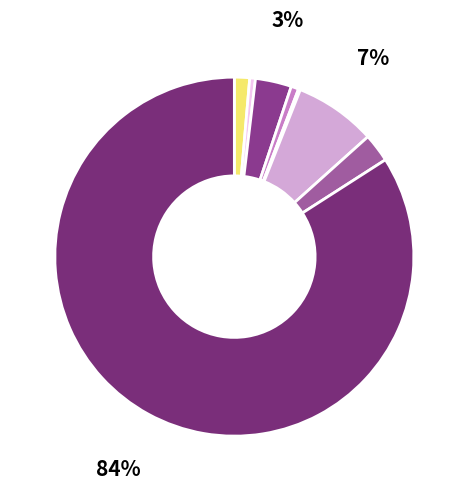

To the nearest percent, what is the difference between the largest and smallest slice percentages?

84%